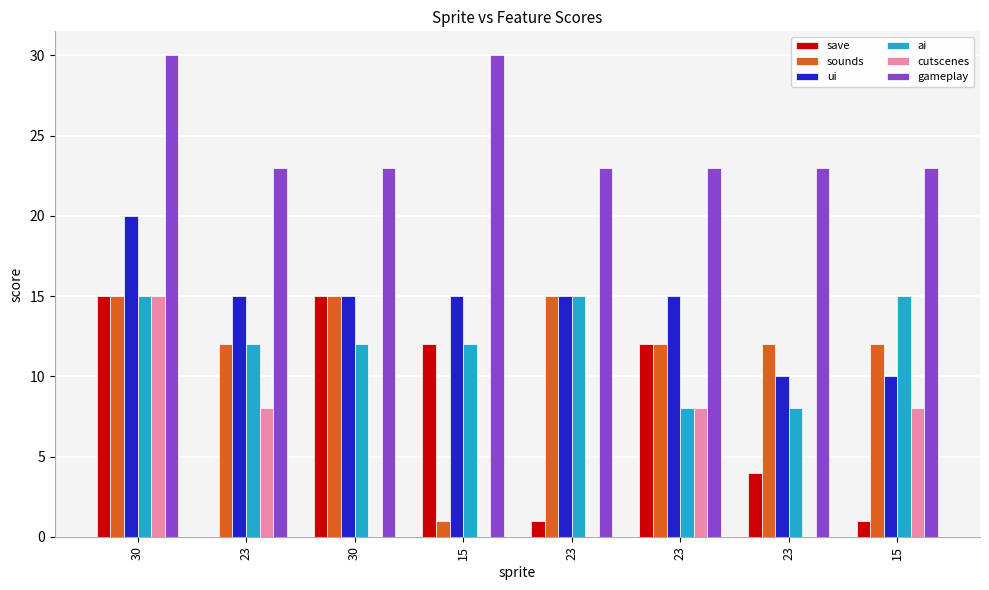

What is the total value across all series at 23?

70